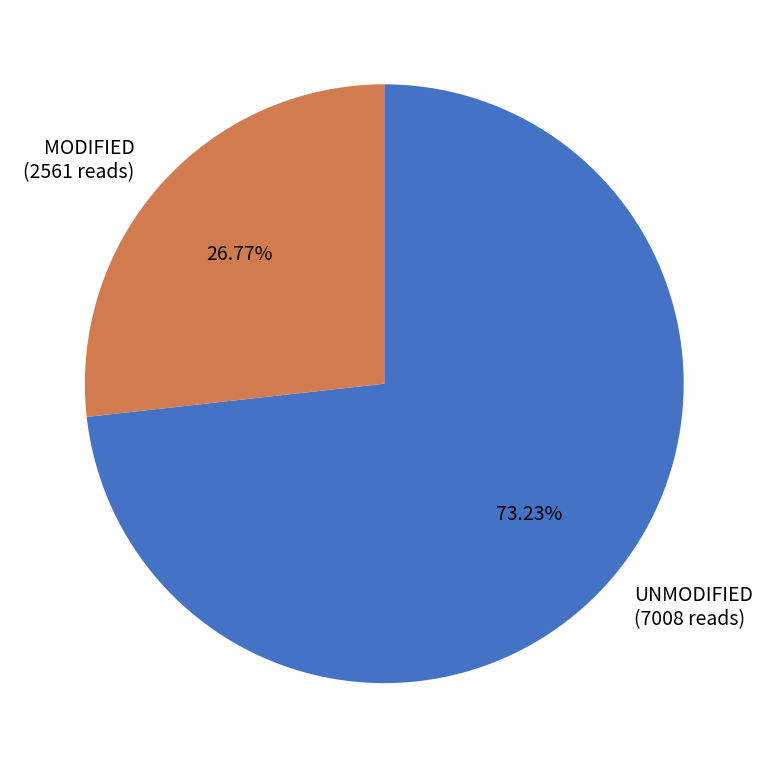

Which slice is the largest?

UNMODIFIED